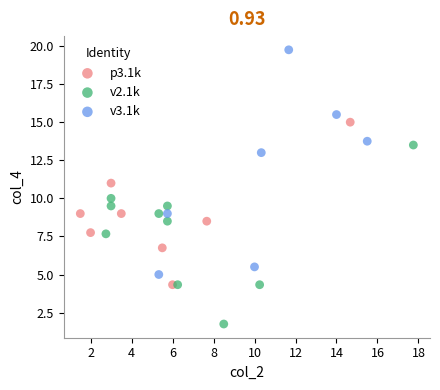

Which series has the widest spread of Y values?

v3.1k